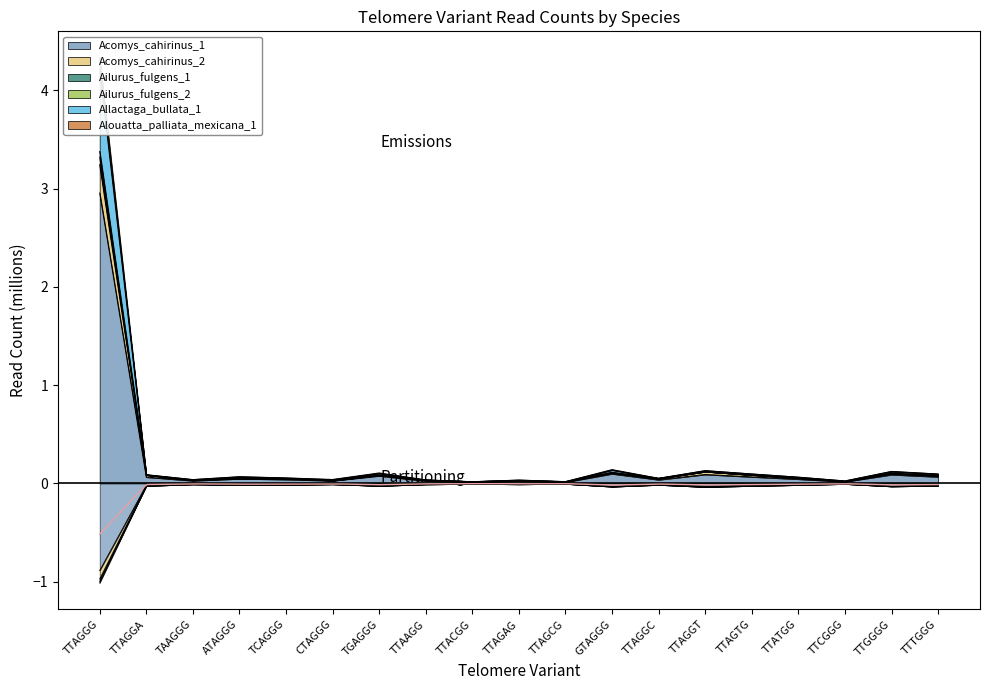

Is it true that Acomys_cahirinus_1 equals 0.0 at TTATGG?

True